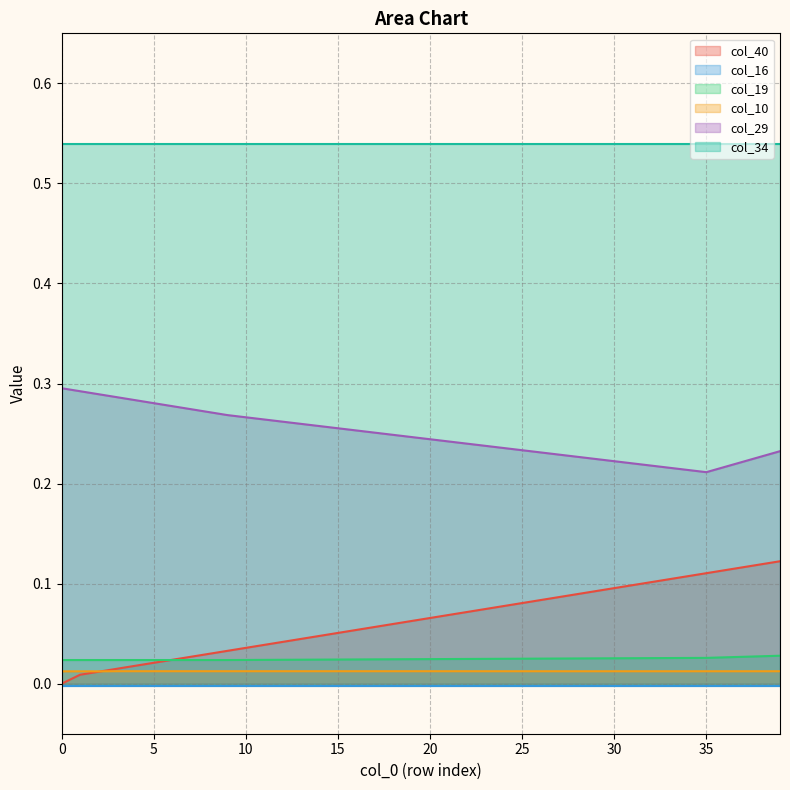

How many intersections are there between col_10 and col_40?

1